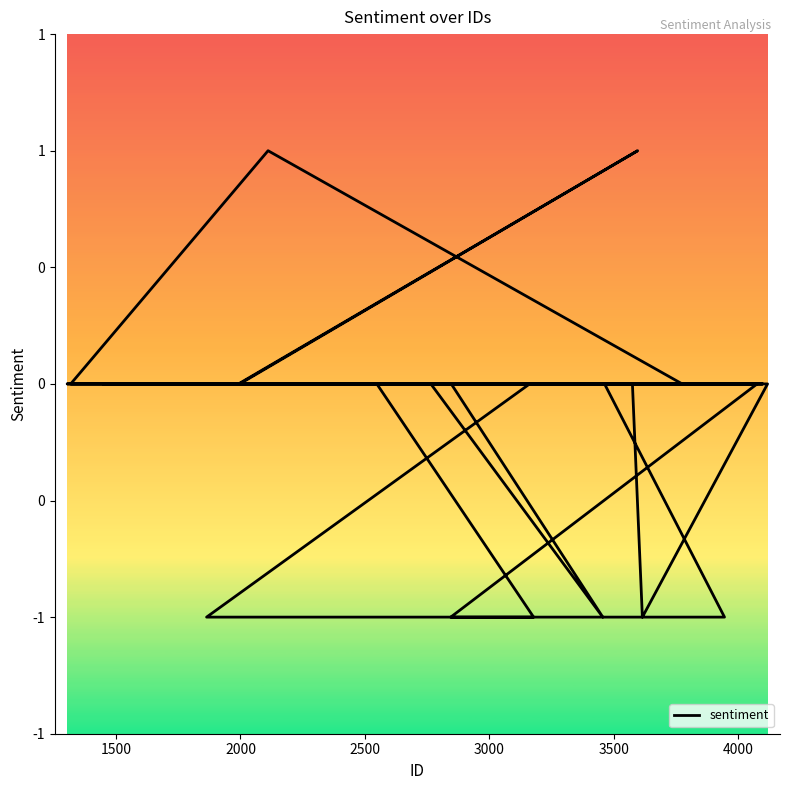

How many negative values are there?

6